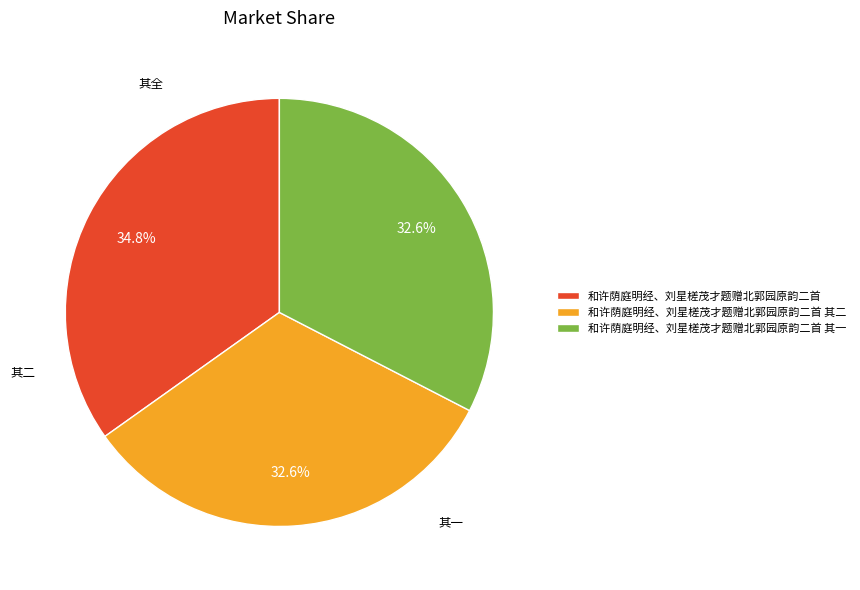

How many slices are in this pie chart?

3